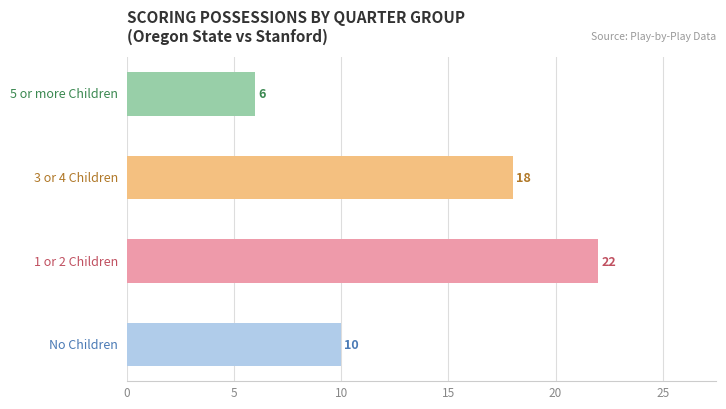

How many bars are there in total?

4